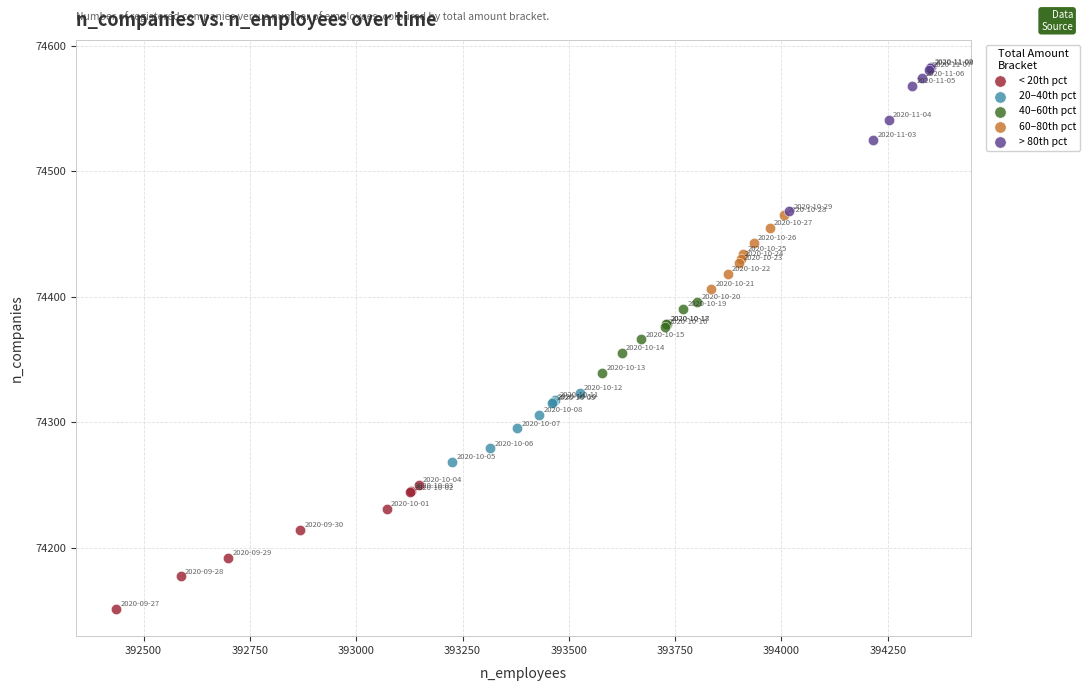

Which series contains the lowest Y value?

< 20th pct